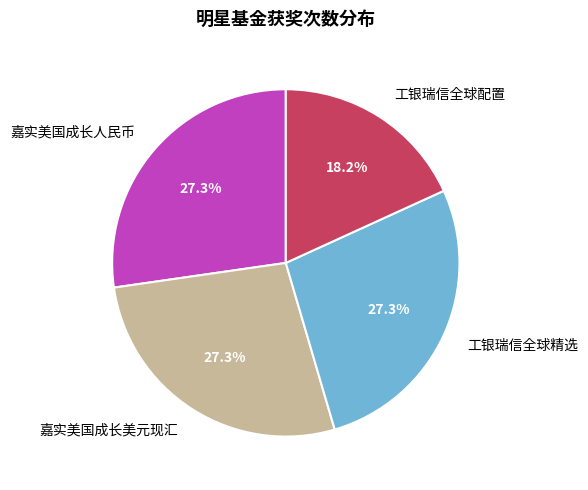

What percentage is the 工银瑞信全球配置 slice, to the nearest percent?

18%